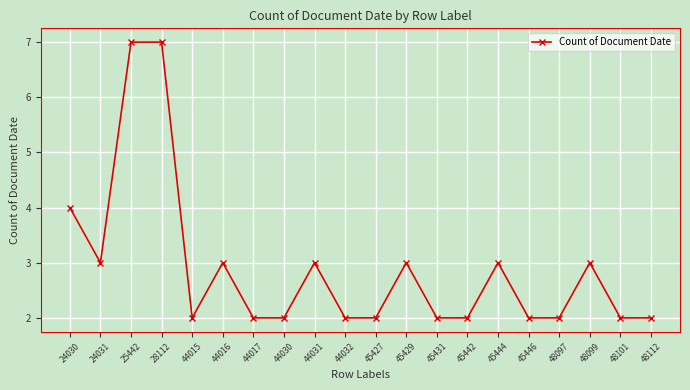

What value does the data have at 44030?

2